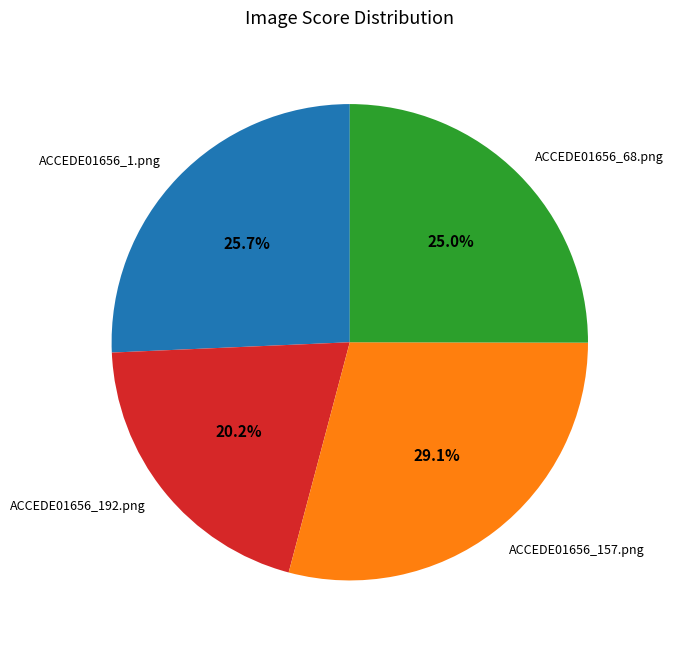

Does ACCEDE01656_1.png account for over 50% of the chart?

No